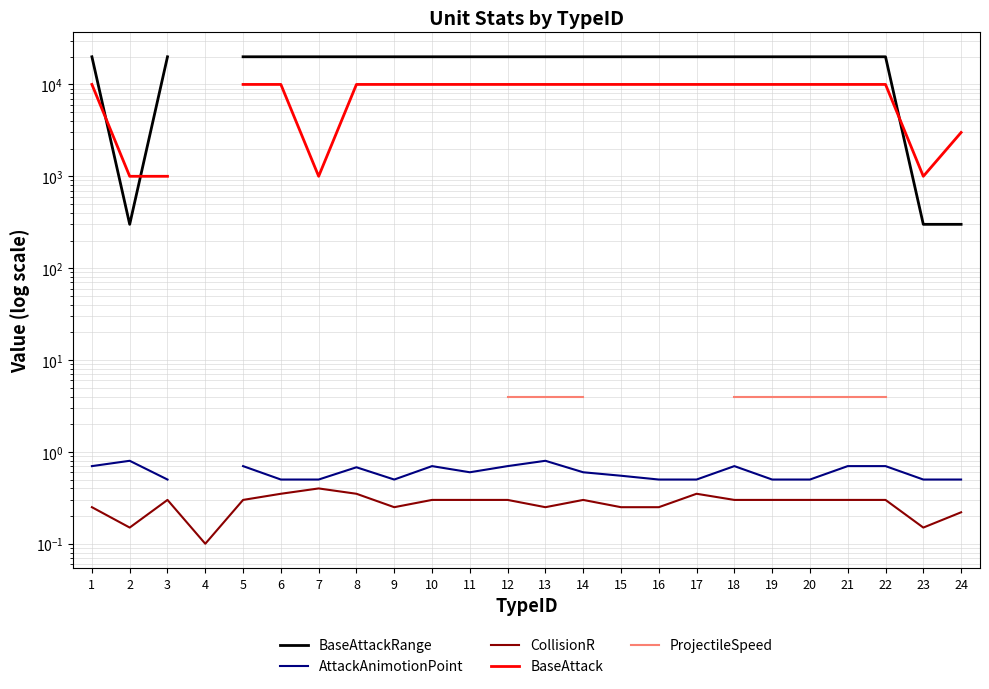

True or false: CollisionR has a value of 0.3 at 12.

True